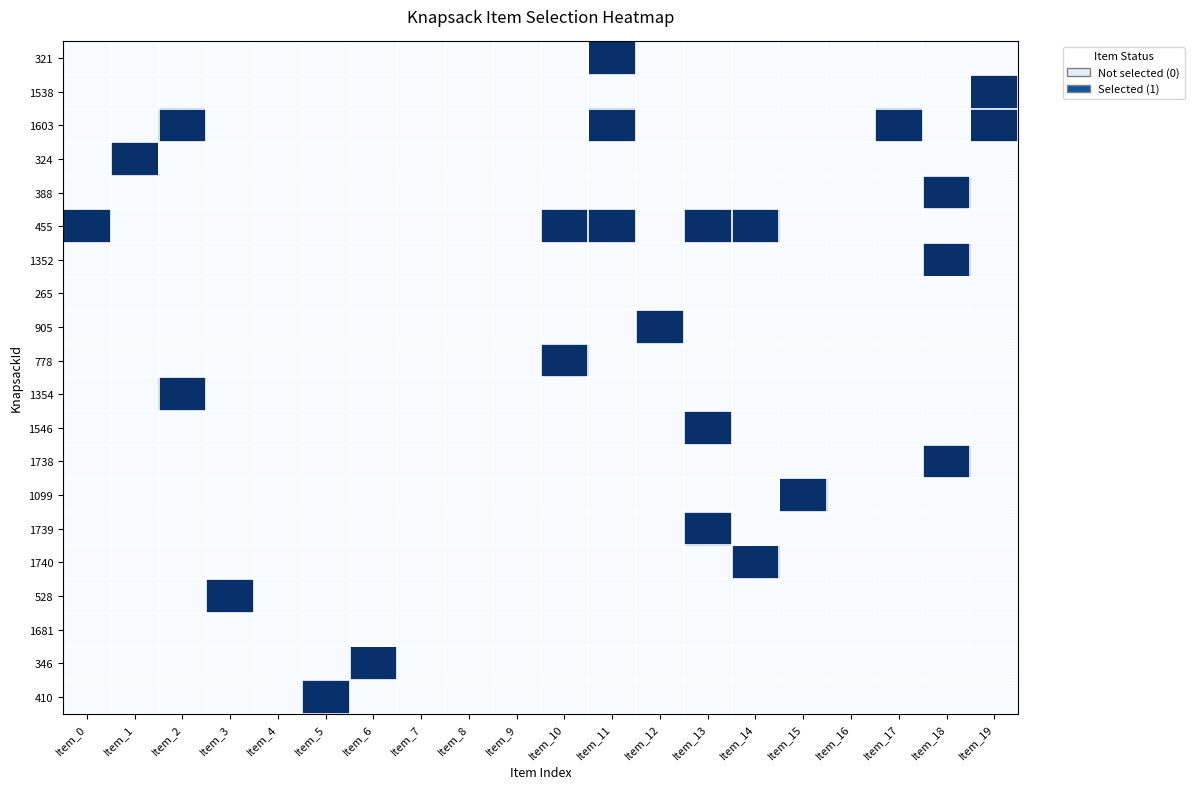

What is the maximum value shown in the chart?

1